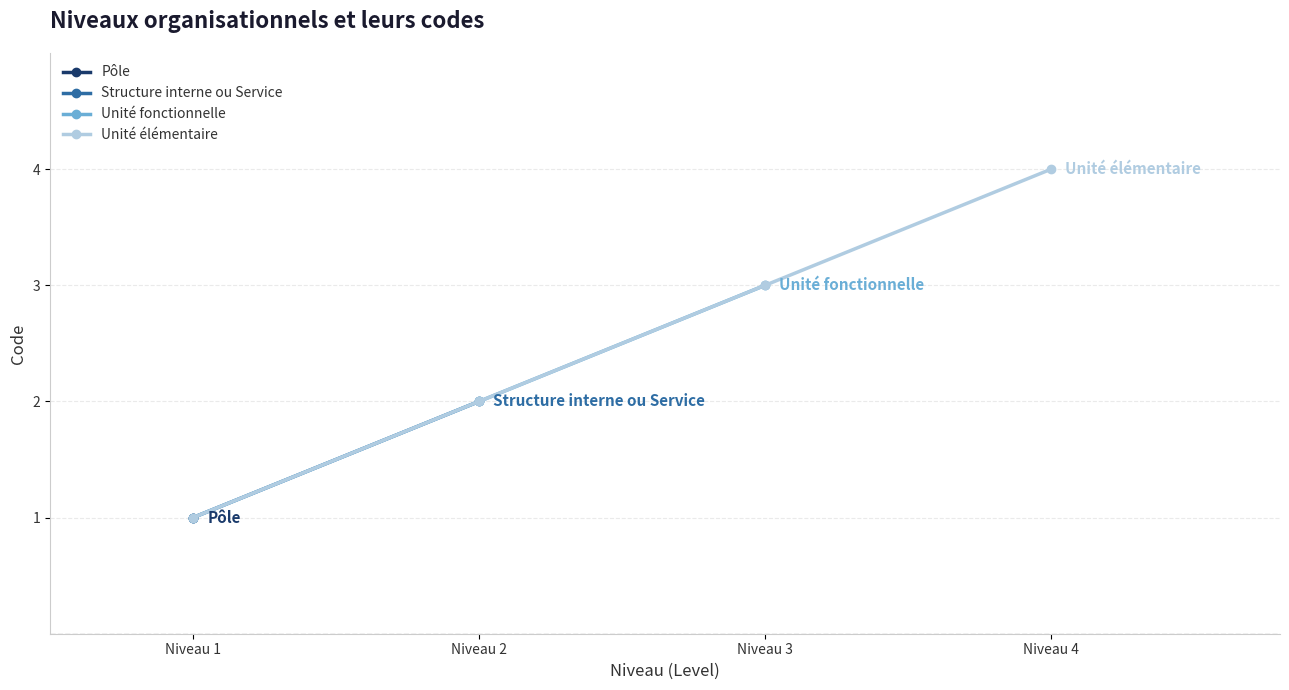

At which label does Unité élémentaire reach its peak?

Niveau 4